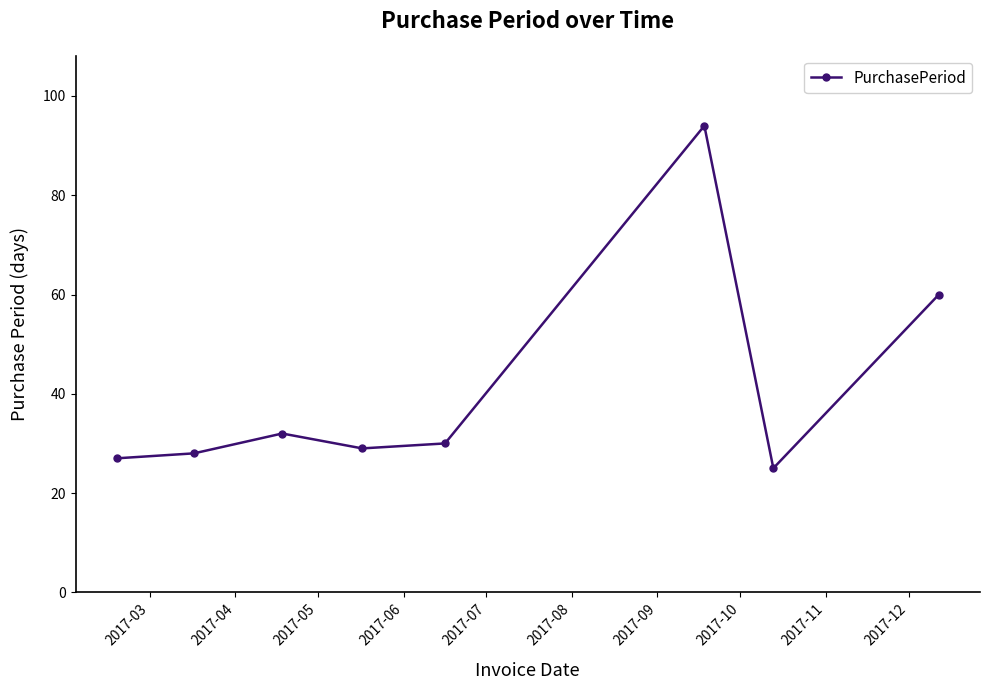

What is the maximum value shown in the chart?

94